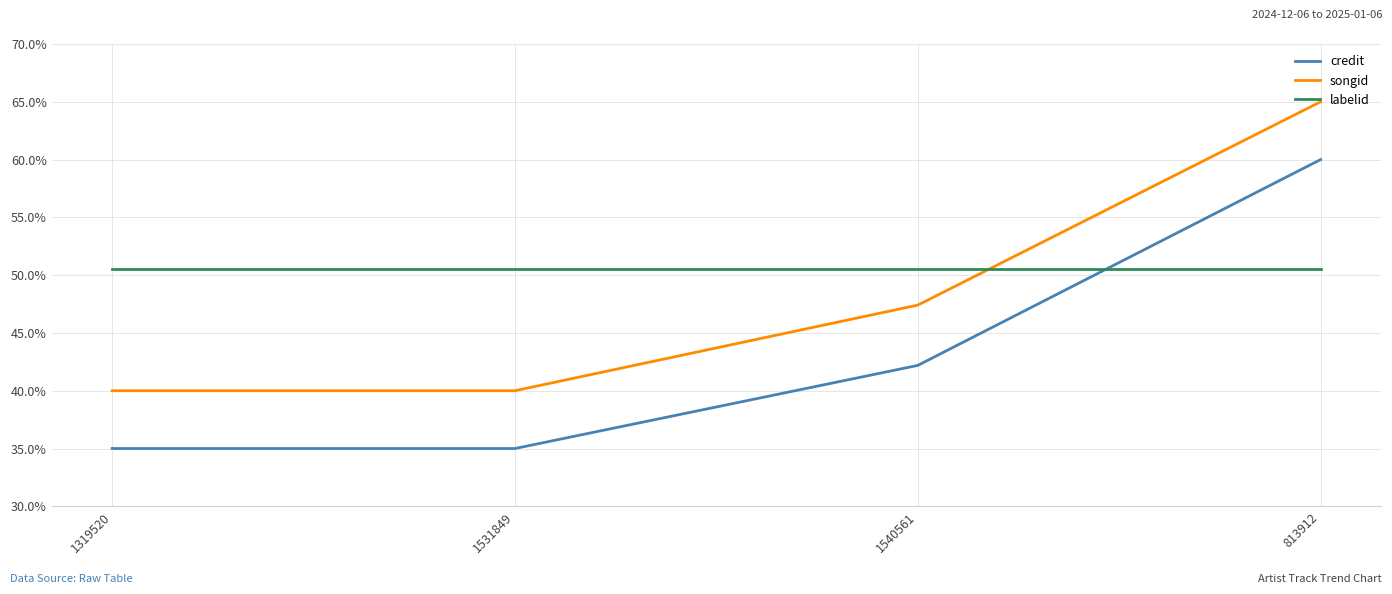

True or false: credit has a value of 52.0 at 1531849.

False